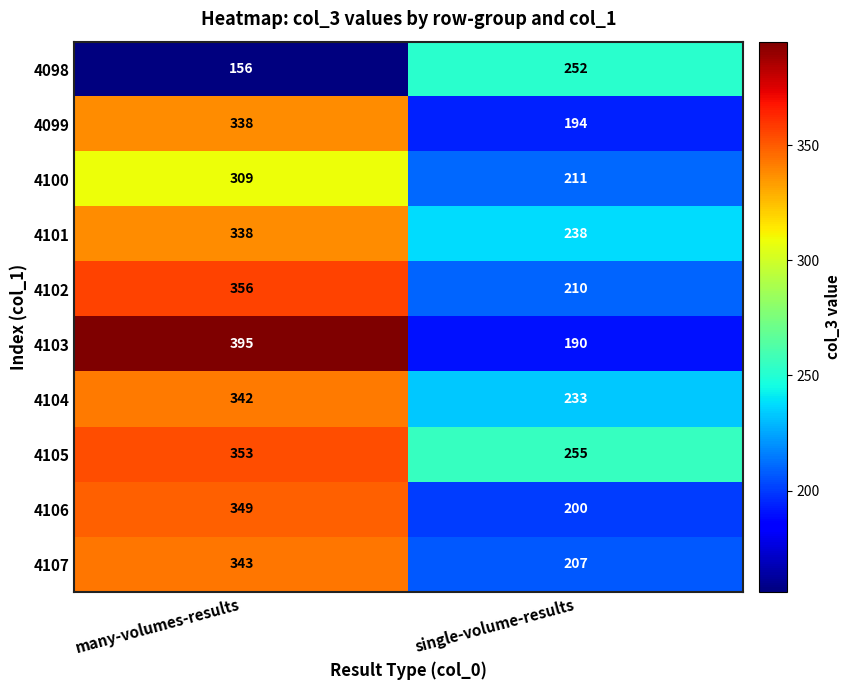

At which category is the sum across all series the highest?

many-volumes-results